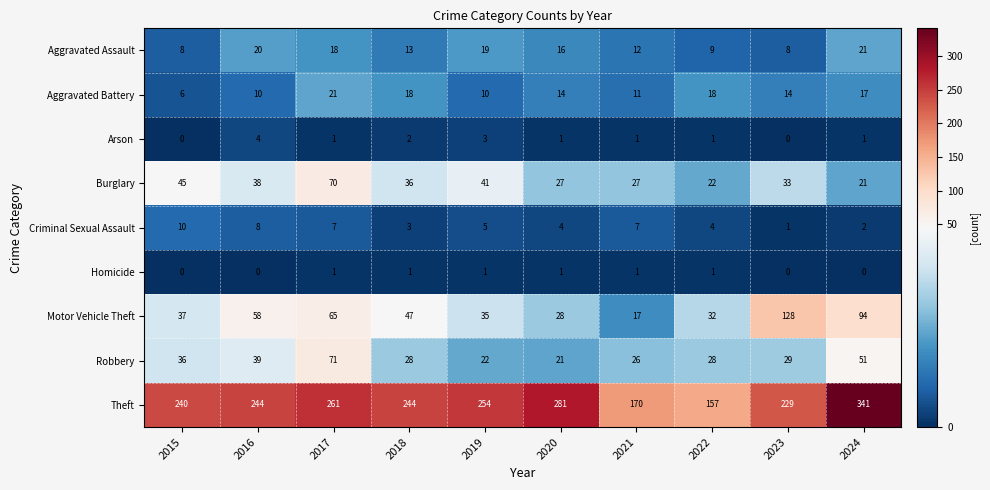

What is the spread (max minus min) of values at 2021?

169